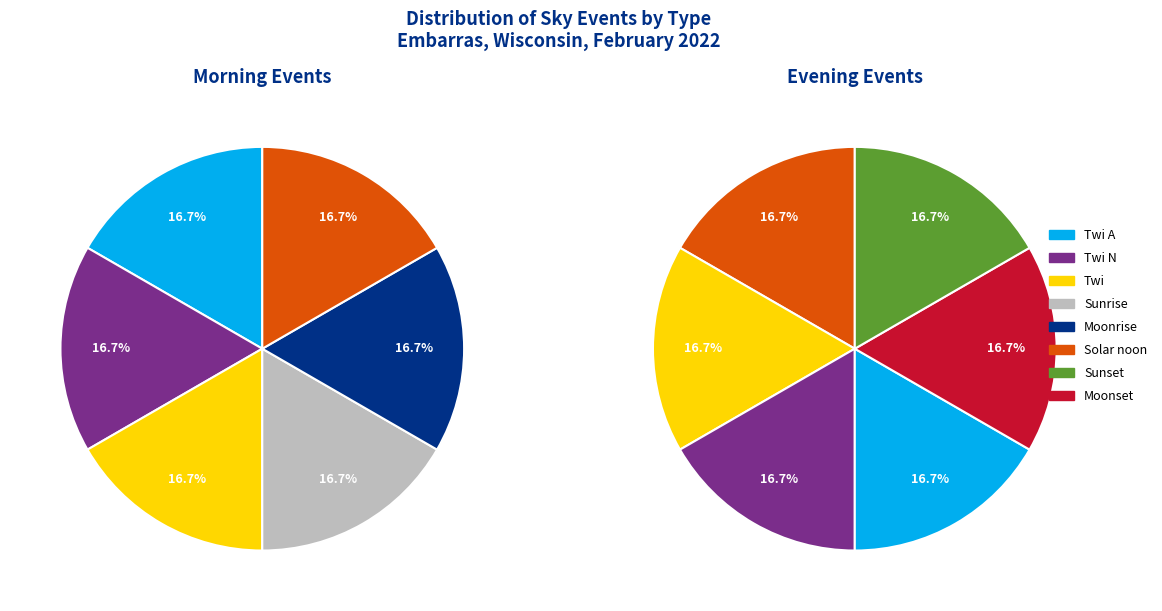

True or false: Moonrise accounts for 21% of the total.

False